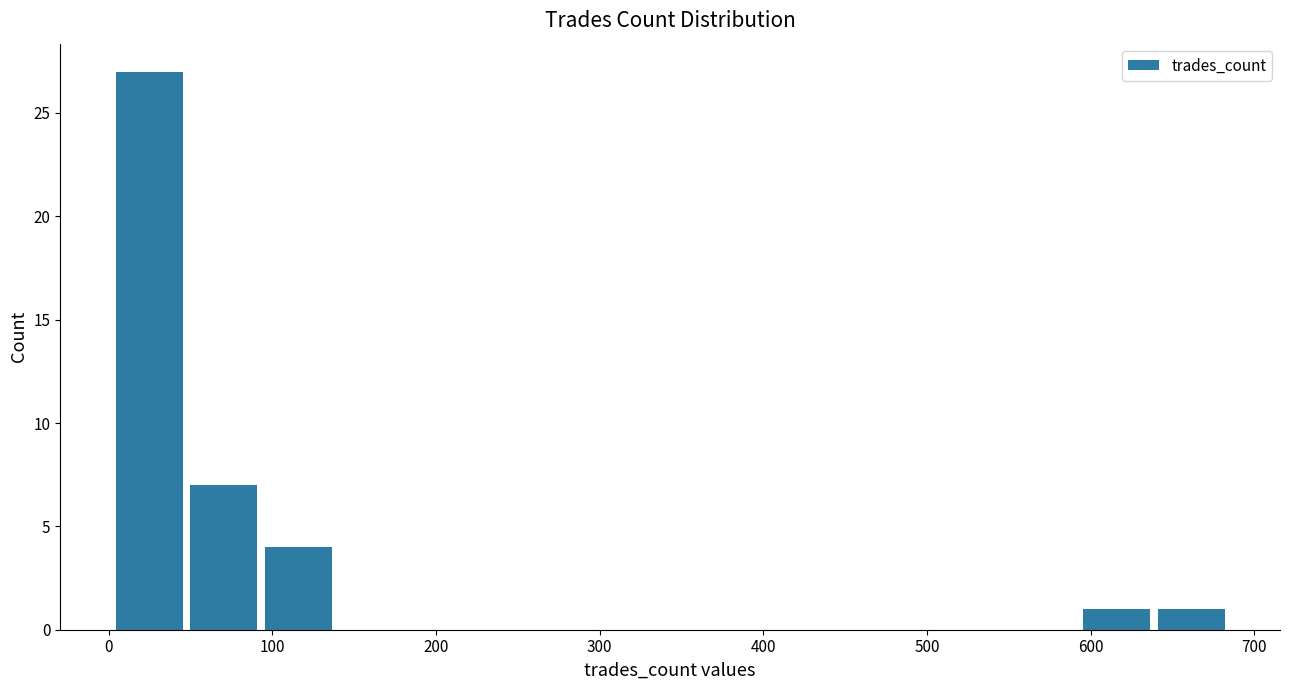

What is the height of the bar covering 0 to 50 on the x-axis? Neither the bar edges nor the heights are printed on the chart, so give them approximately, as read against the axes.

27